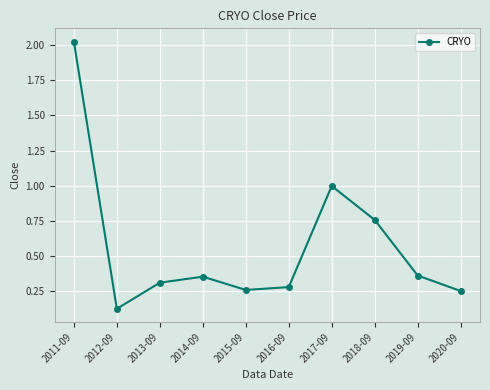

What is the difference between the values at 2016-09 and 2012-09?

0.2